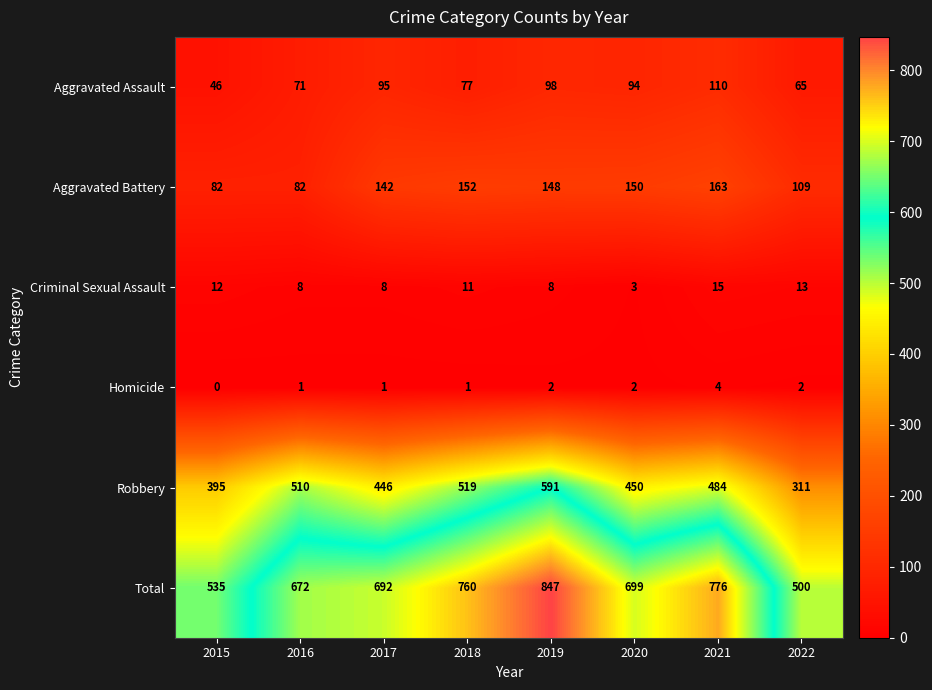

At how many categories does at least one series exceed 149?

8